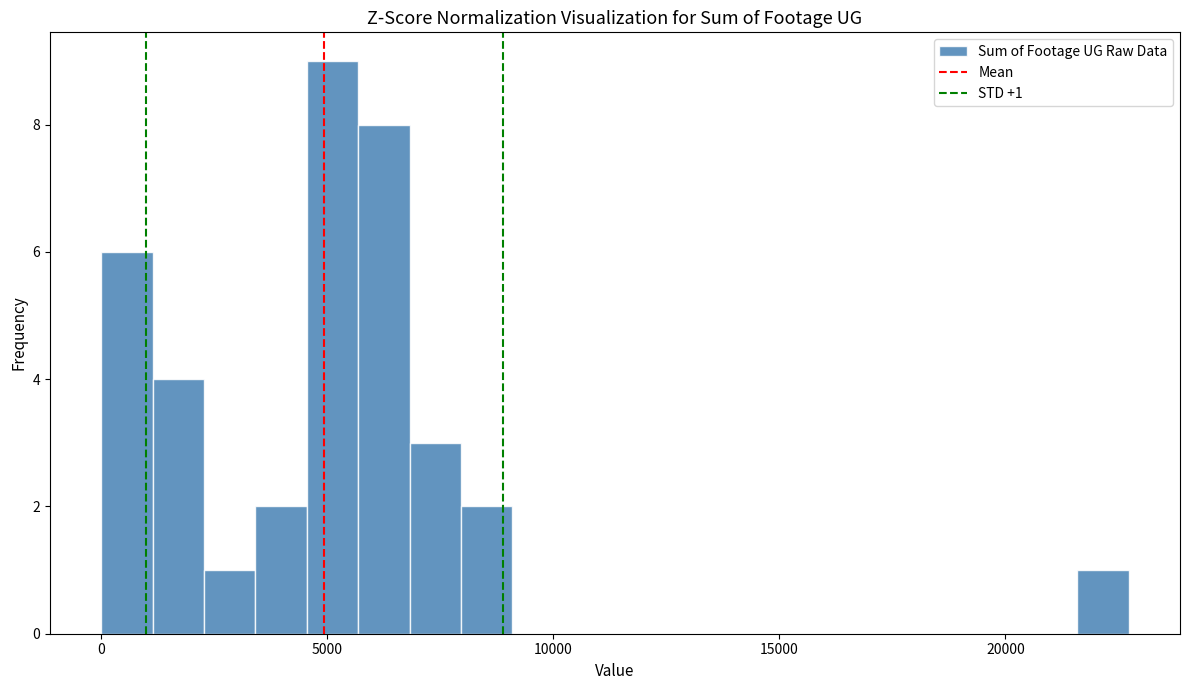

Read against the x-axis, roughly where is the centre of the tallest bar?

5000